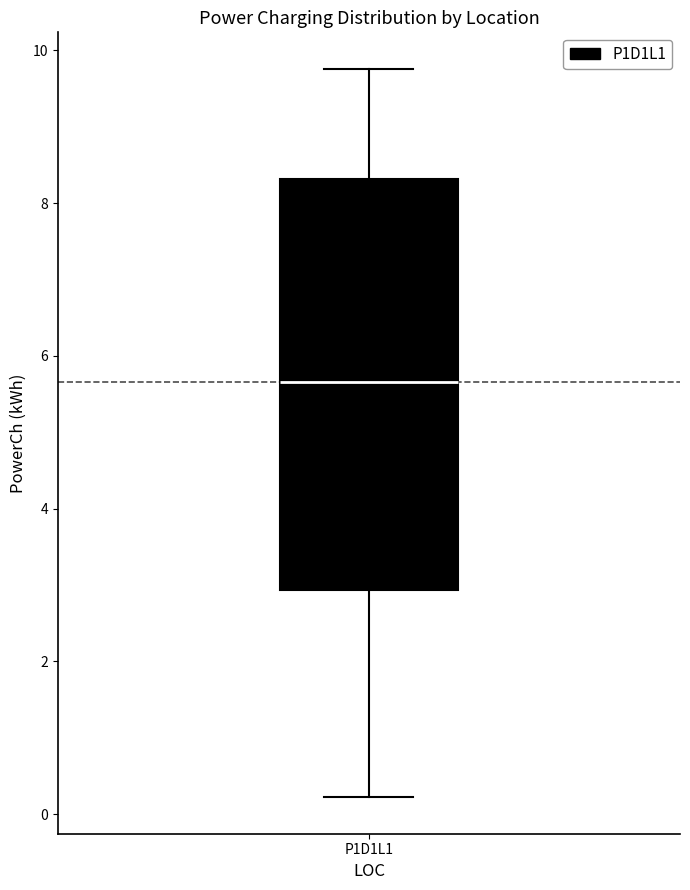

Read this box plot against the y-axis: the position of the median line, the range covered by the box, and the ends of both whiskers. The values are not printed on the chart, so give them approximately, as read against the axis.

median 5.6, box 3.0 to 8.4, whiskers 0.2 to 9.8